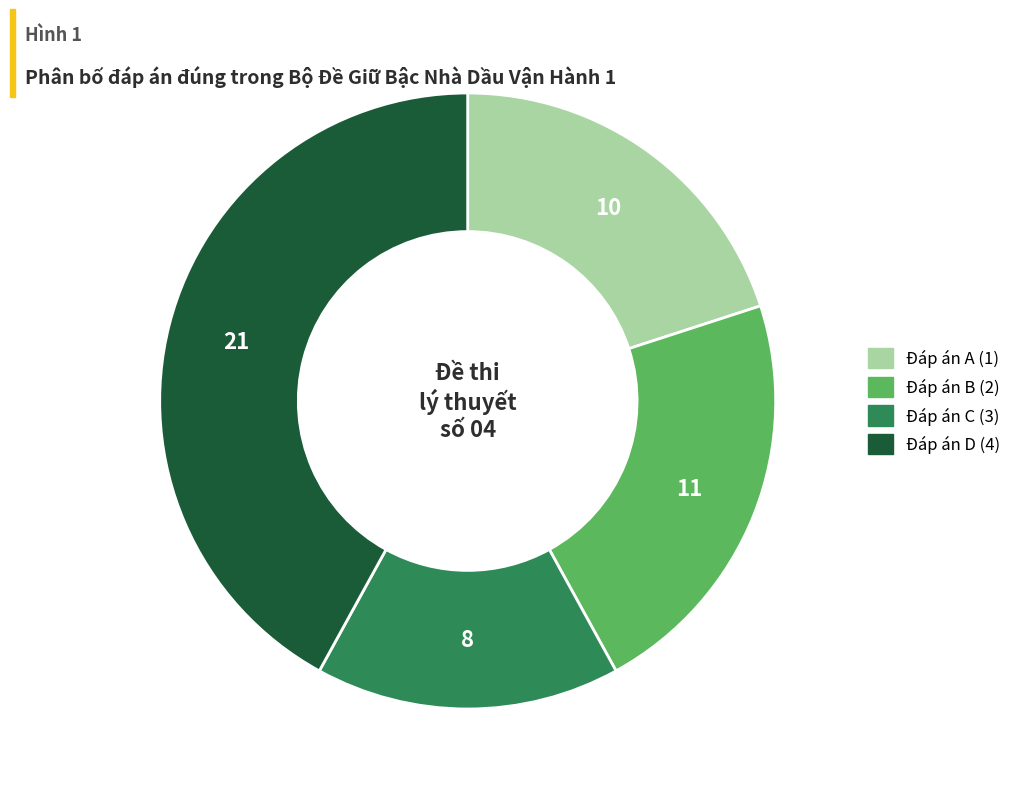

Is the sum of Đáp án D (4) and Đáp án A (1) greater than half?

Yes